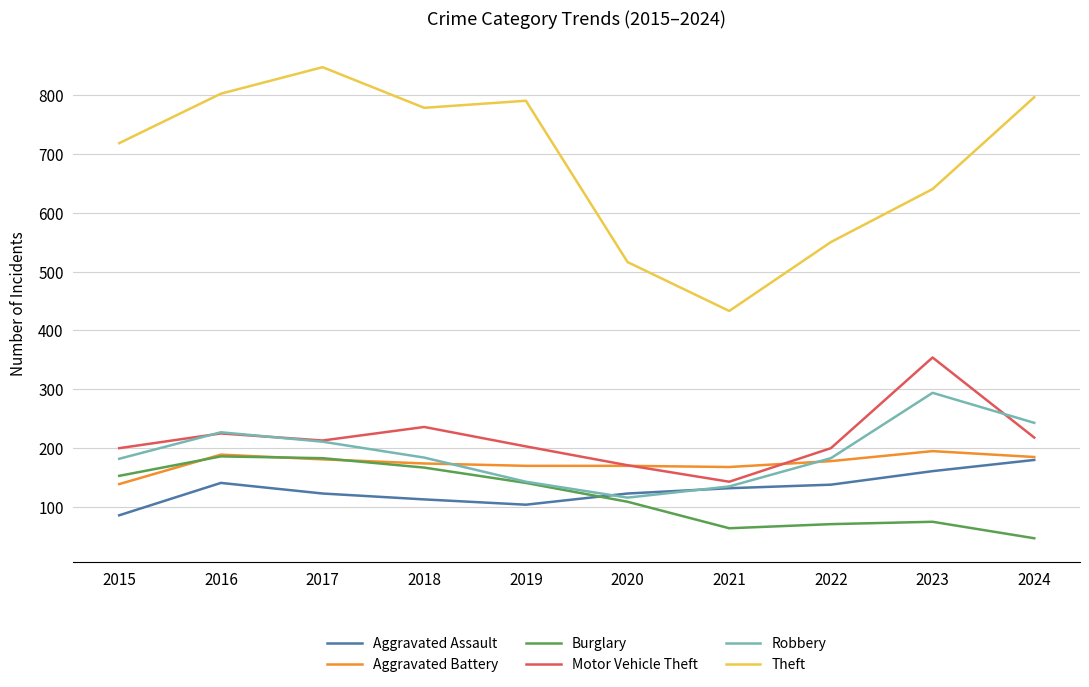

After their last crossing, which series has the higher values: Aggravated Assault or Robbery?

Robbery